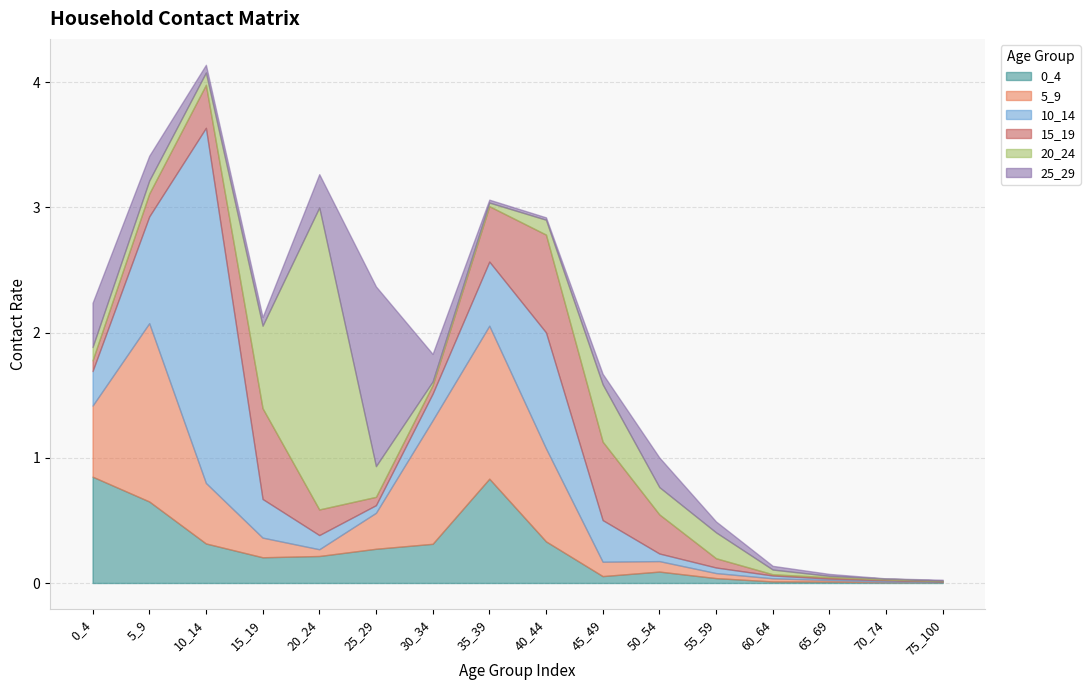

Between 55_59 and 25_29, which is larger?

25_29